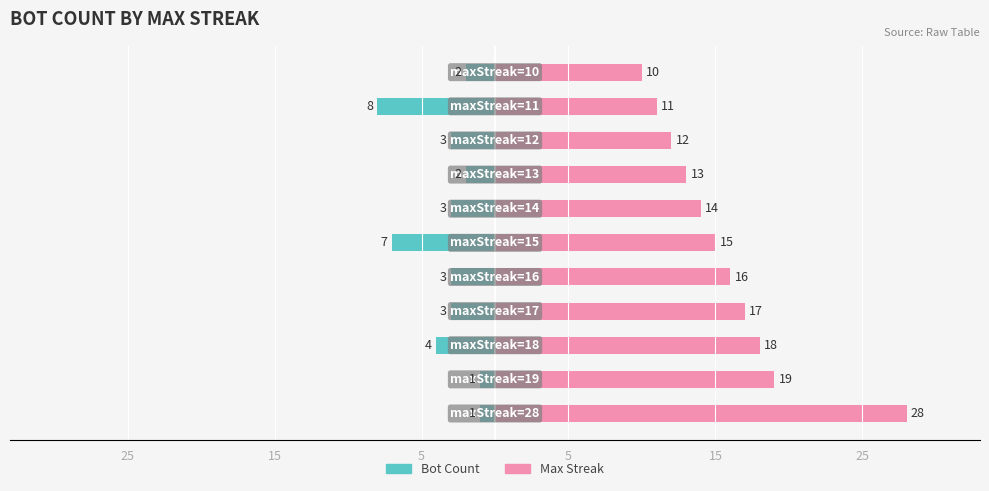

How many bars are there in total?

22